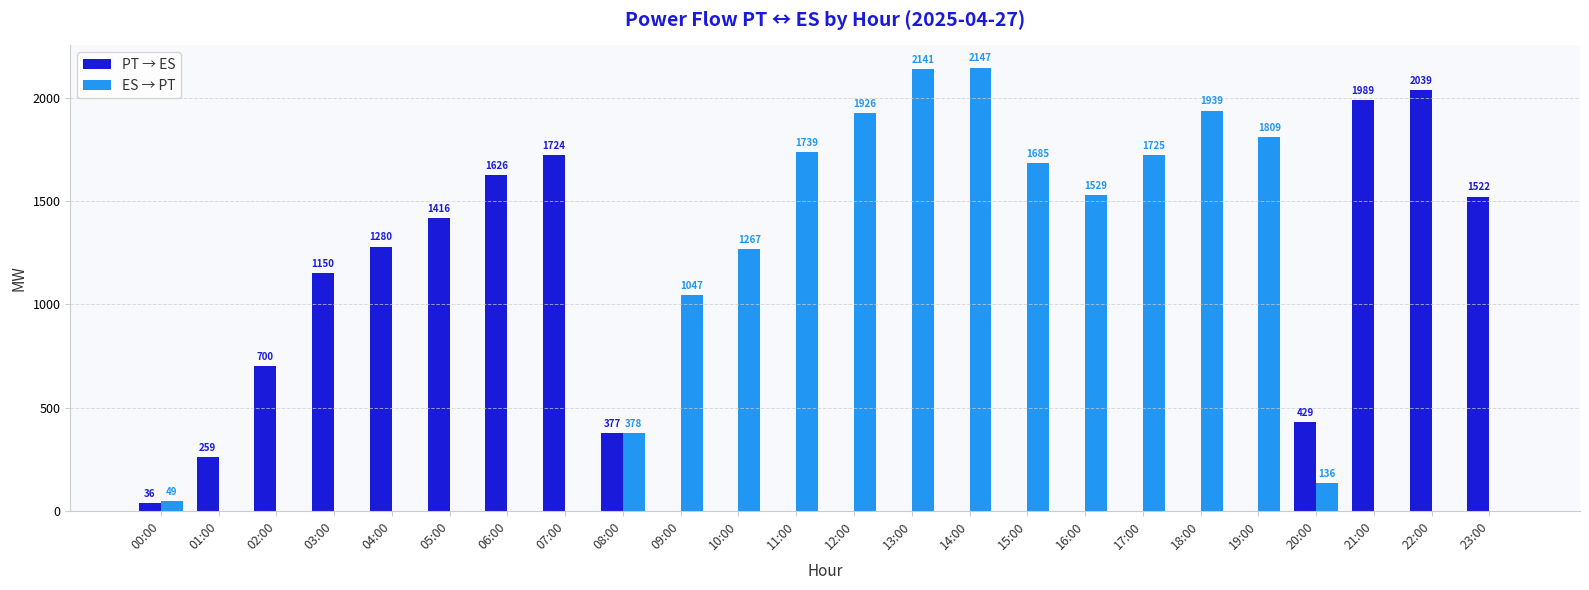

Reading left to right, transcribe all the data shown in this chart.

PT → ES: 36	259	700	1150	1280	1416	1626	1724	377	0	0	0	0	0	0	0	0	0	0	0	429	1989	2039	1522
ES → PT: 49	0	0	0	0	0	0	0	378	1047	1267	1739	1926	2141	2147	1685	1529	1725	1939	1809	136	0	0	0